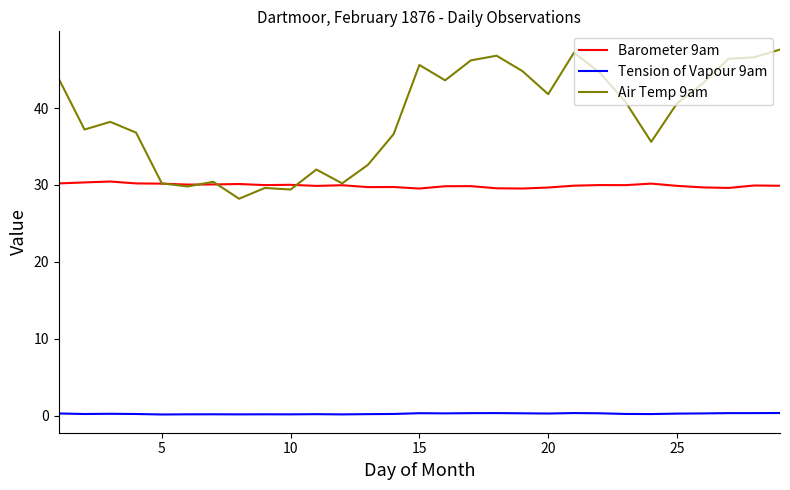

What is the difference between the maximum and second lowest values in the Barometer 9am series?

0.9